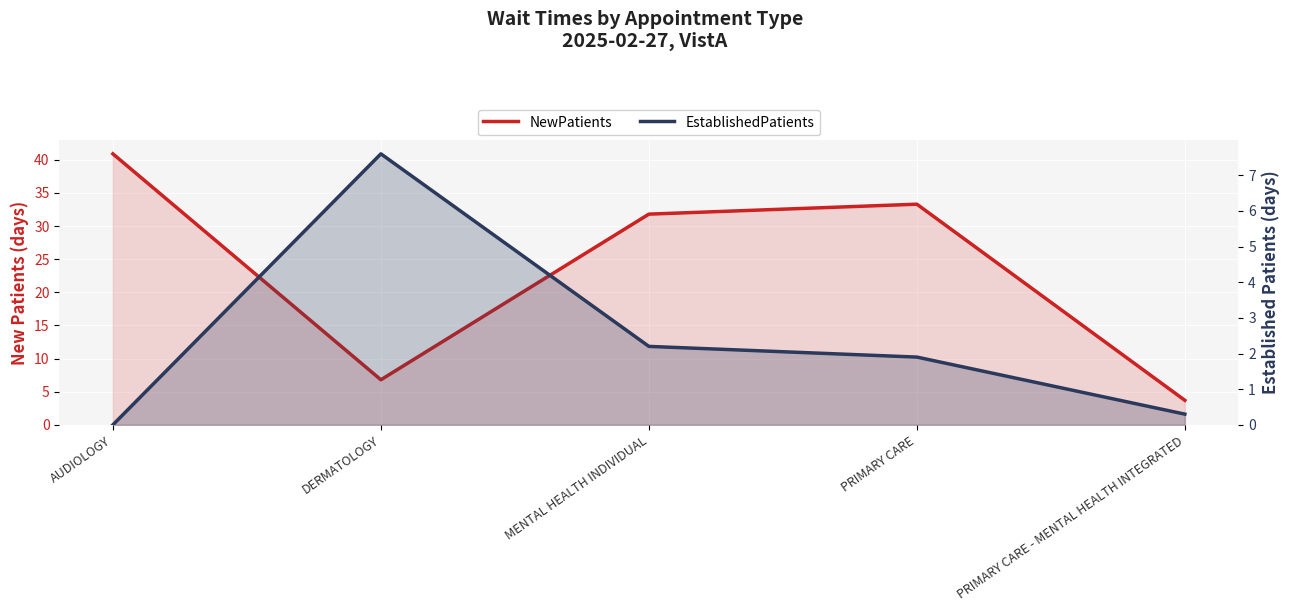

How many lines are shown in the chart?

2